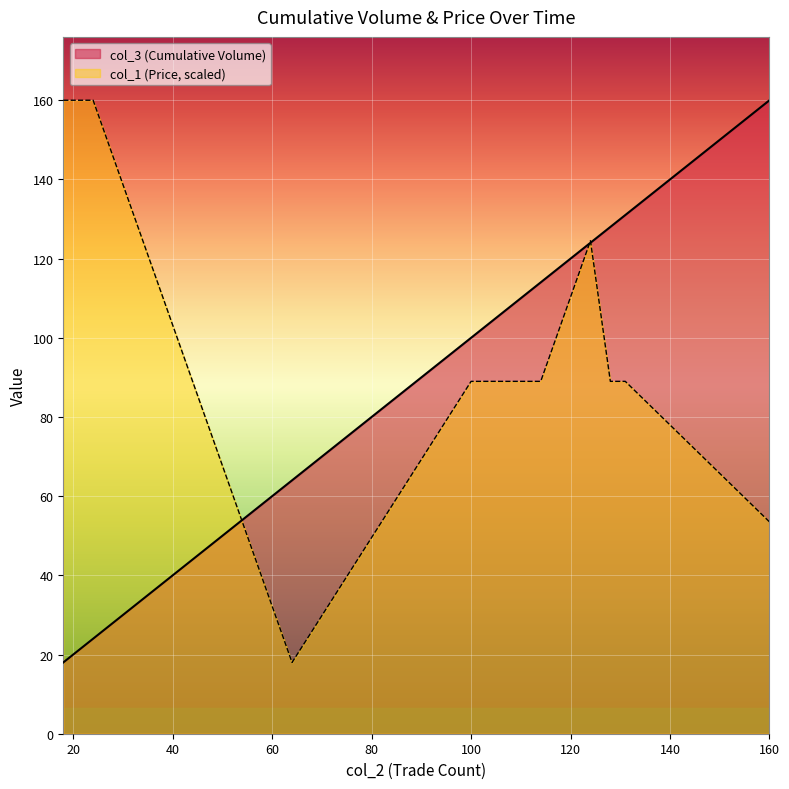

What is the smallest value displayed?

18.0